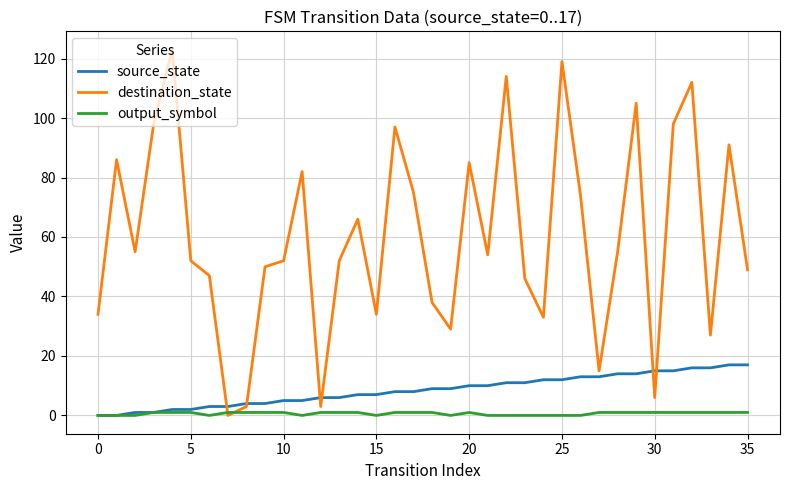

Does the chart display data point markers on the line(s)?

No